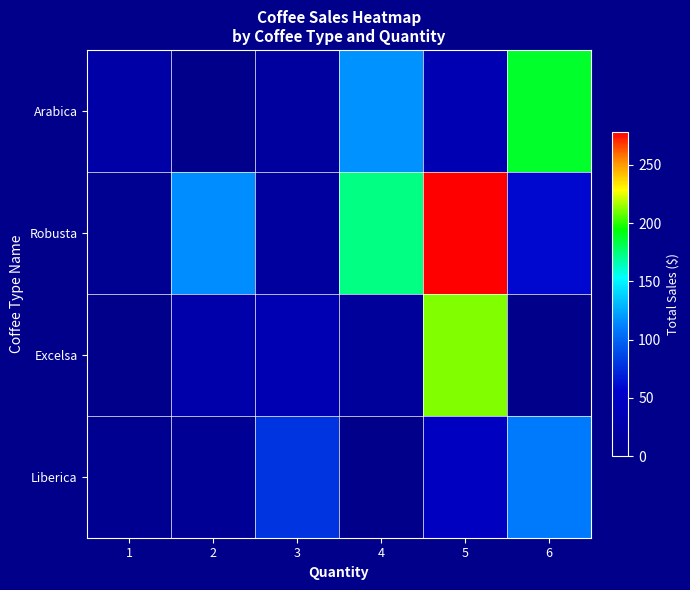

What is the total value across all series at 3?

149.1